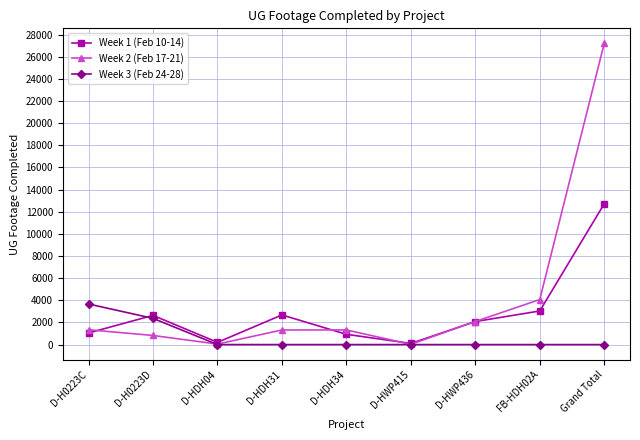

How many interior local valleys does the Week 1 (Feb 10-14) series have?

2